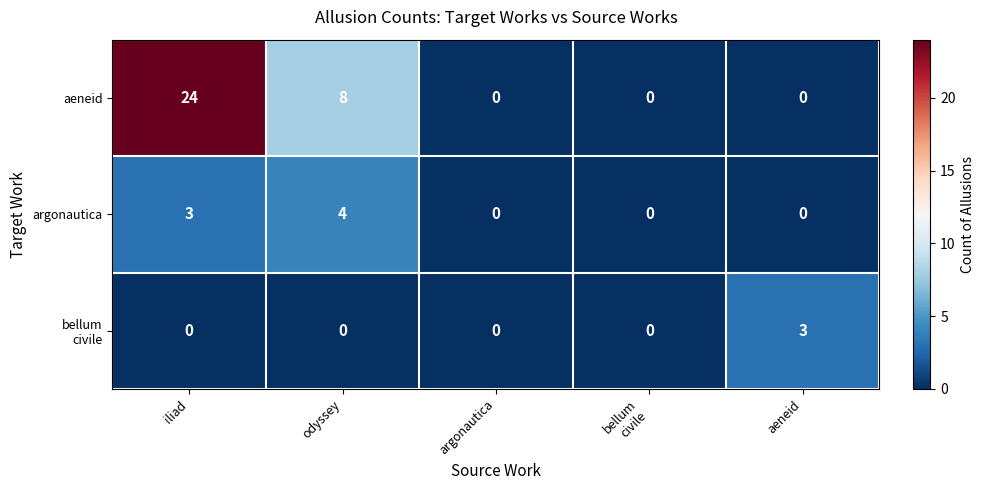

True or false: argonautica has a value of 2 at odyssey.

False